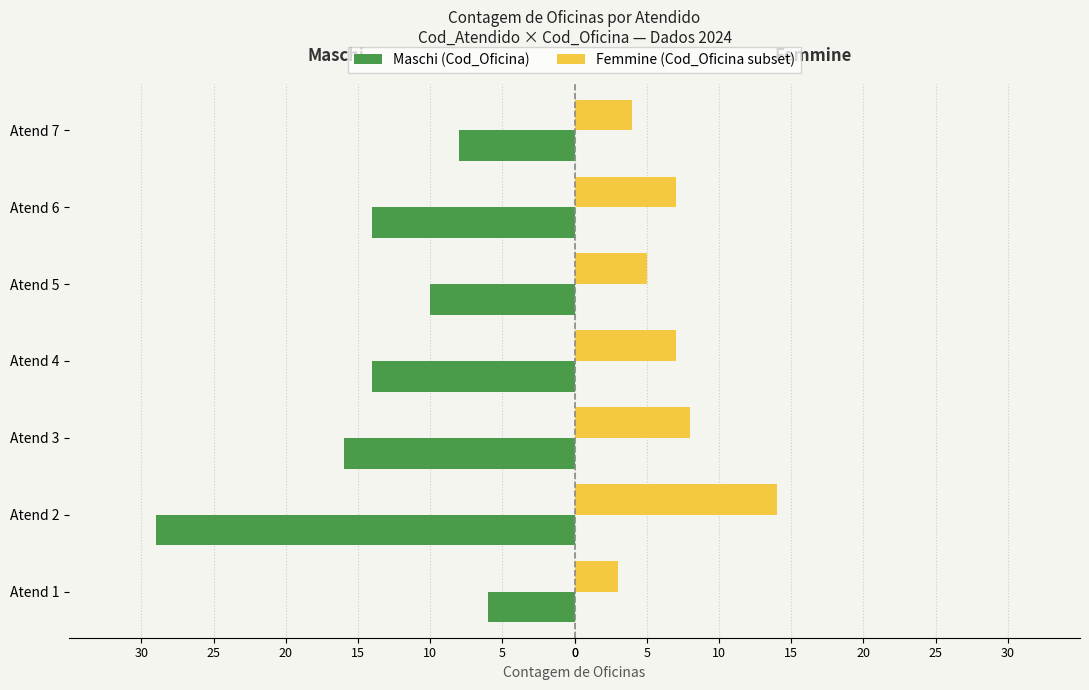

What is the value of the Maschi bar at the 2nd from the left?

-29